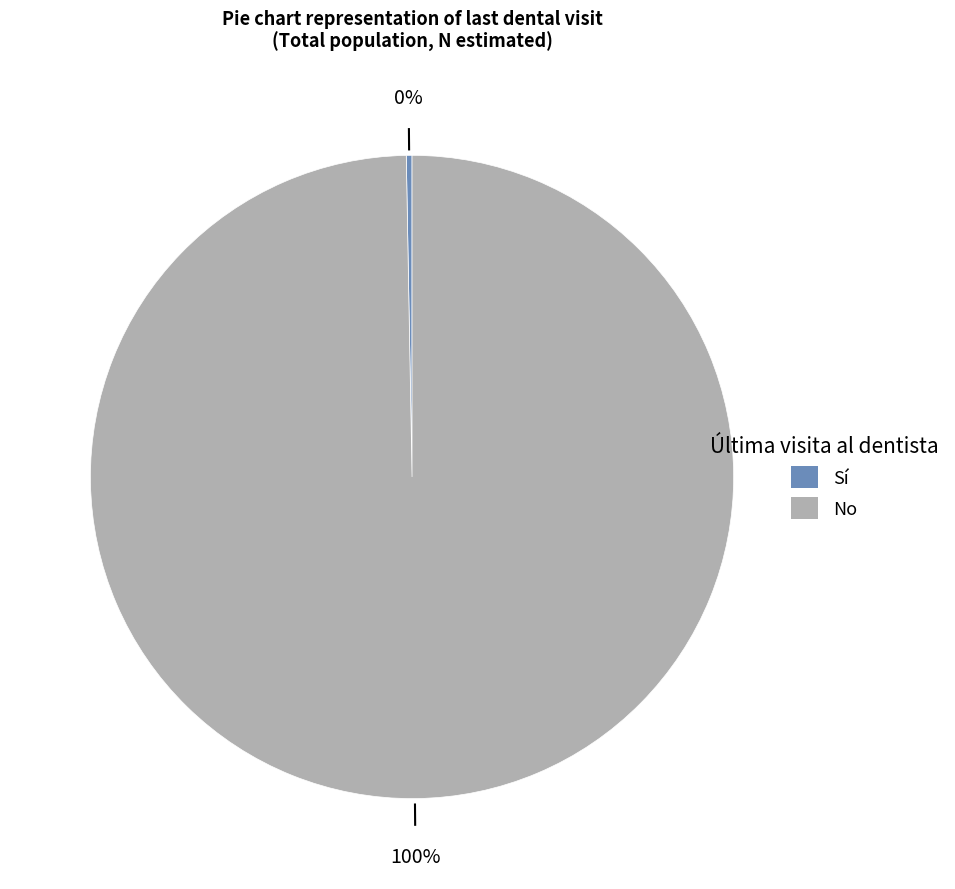

Count the number of slices in the pie.

2